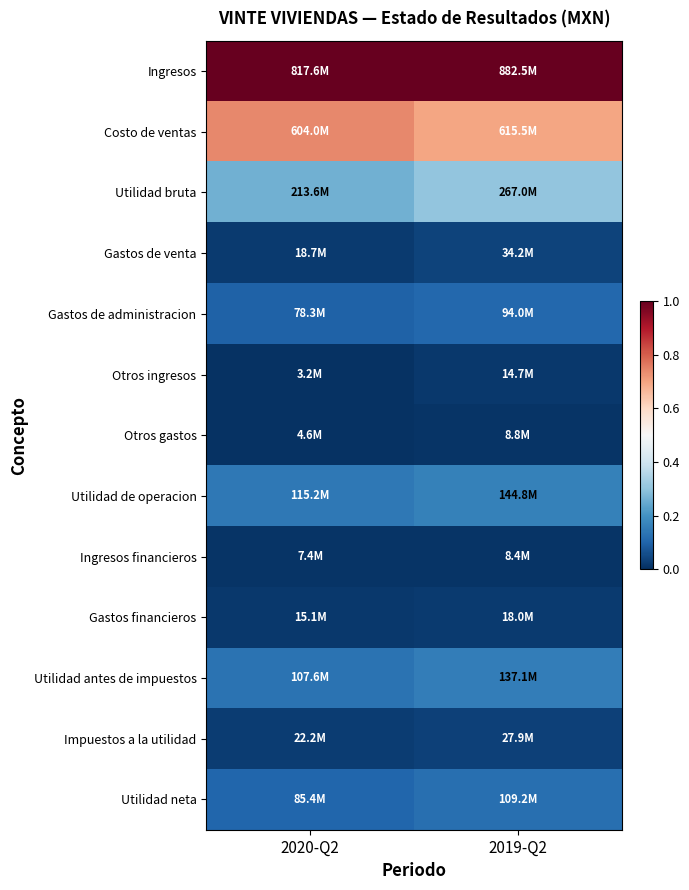

What is the spread (max minus min) of values at 2020-Q2?

1.0